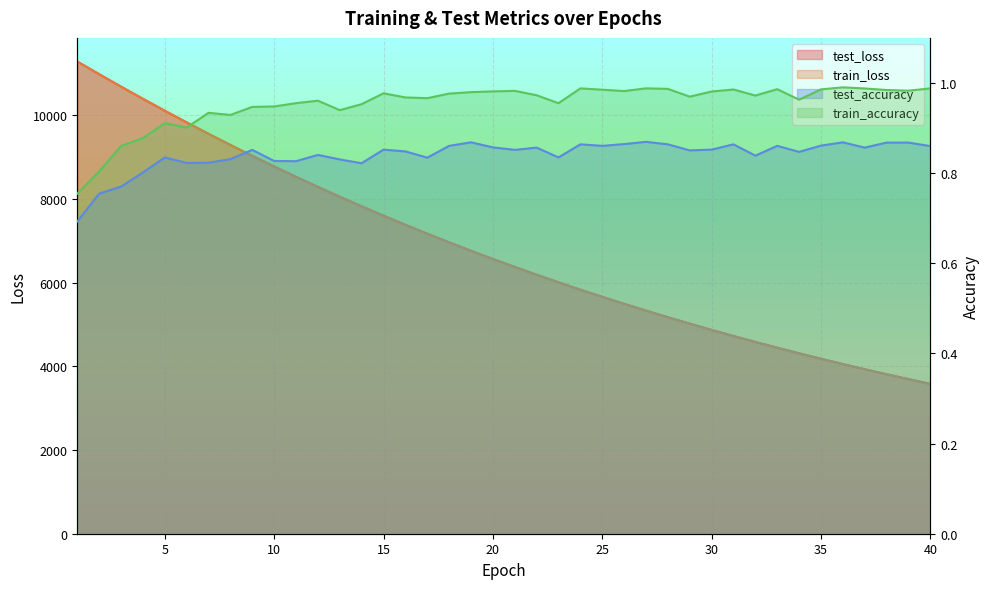

Reading left to right, transcribe all the data shown in this chart.

test_loss: 1=11283.3	2=10981.3	3=10683.6	4=10393.4	5=10107.7	6=9830.1	7=9556.4	8=9290.9	9=9030.2	10=8776.7	11=8529.1	12=8287.7	13=8052.5	14=7824.1	15=7599.4	16=7382.0	17=7170.0	18=6963.1	19=6761.8	20=6565.9	21=6375.0	22=6189.1	23=6008.6	24=5832.1	25=5660.8	26=5493.9	27=5331.3	28=5173.4	29=5019.8	30=4870.1	31=4724.5	32=4583.1	33=4445.0	34=4311.0	35=4180.8	36=4053.9	37=3930.6	38=3810.9	39=3694.4	40=3580.9
train_loss: 1=11281.0	2=10978.0	3=10680.0	4=10389.2	5=10103.9	6=9825.8	7=9552.8	8=9286.9	9=9026.6	10=8773.0	11=8525.6	12=8284.2	13=8049.3	14=7820.2	15=7596.5	16=7379.0	17=7167.0	18=6960.4	19=6759.2	20=6563.3	21=6372.6	22=6186.9	23=6006.3	24=5830.0	25=5658.7	26=5491.8	27=5329.5	28=5171.5	29=5017.9	30=4868.3	31=4722.7	32=4581.2	33=4443.5	34=4309.6	35=4179.3	36=4052.5	37=3929.3	38=3809.5	39=3693.0	40=3579.7
test_accuracy: 1=0.7	2=0.8	3=0.8	4=0.8	5=0.8	6=0.8	7=0.8	8=0.8	9=0.9	10=0.8	11=0.8	12=0.8	13=0.8	14=0.8	15=0.9	16=0.8	17=0.8	18=0.9	19=0.9	20=0.9	21=0.9	22=0.9	23=0.8	24=0.9	25=0.9	26=0.9	27=0.9	28=0.9	29=0.9	30=0.9	31=0.9	32=0.8	33=0.9	34=0.8	35=0.9	36=0.9	37=0.9	38=0.9	39=0.9	40=0.9
train_accuracy: 1=0.8	2=0.8	3=0.9	4=0.9	5=0.9	6=0.9	7=0.9	8=0.9	9=0.9	10=0.9	11=1.0	12=1.0	13=0.9	14=1.0	15=1.0	16=1.0	17=1.0	18=1.0	19=1.0	20=1.0	21=1.0	22=1.0	23=1.0	24=1.0	25=1.0	26=1.0	27=1.0	28=1.0	29=1.0	30=1.0	31=1.0	32=1.0	33=1.0	34=1.0	35=1.0	36=1.0	37=1.0	38=1.0	39=1.0	40=1.0